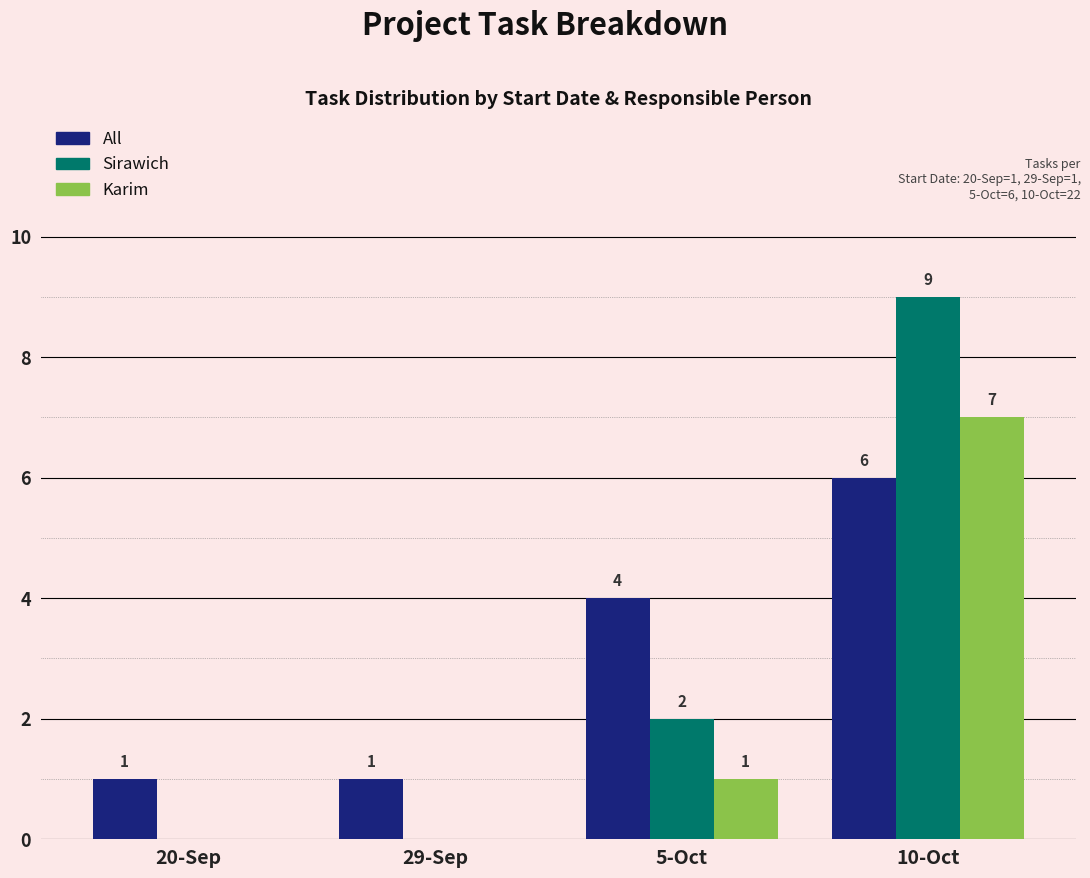

Reading right to left, extract all data points from this chart.

All: 6	4	1	1
Sirawich: 9	2	0	0
Karim: 7	1	0	0